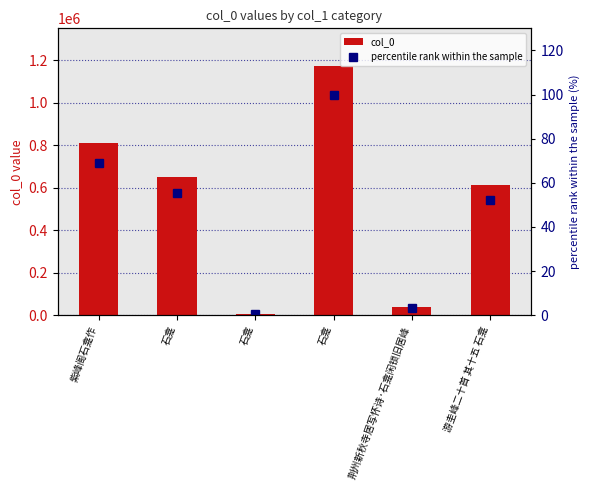

Is it true that percentile rank within the sample equals 1.0 at 石龛?

False